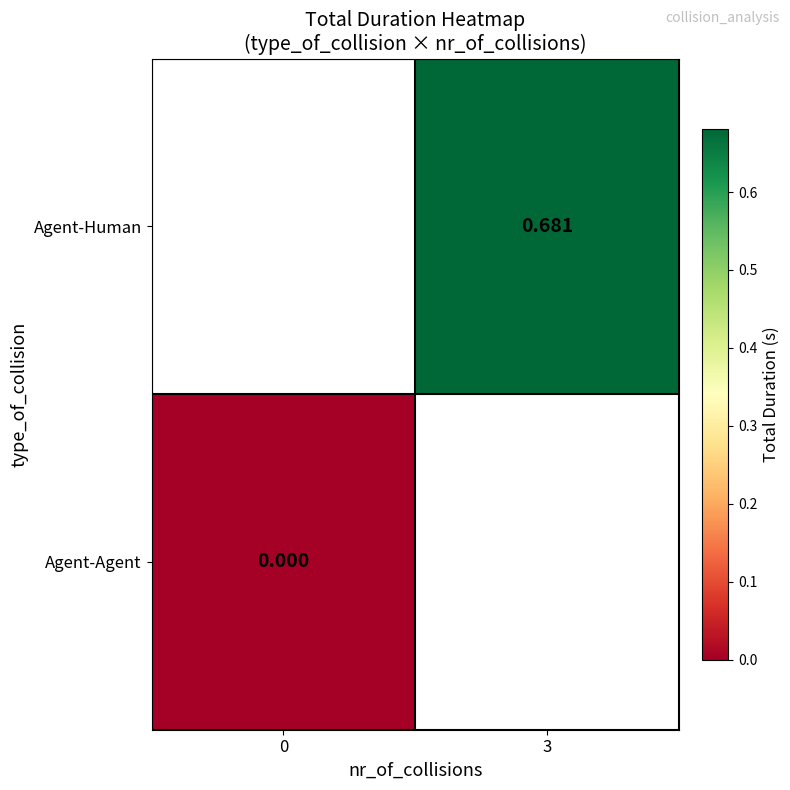

List the series in order of their peak value, highest first.

Agent-Human, Agent-Agent